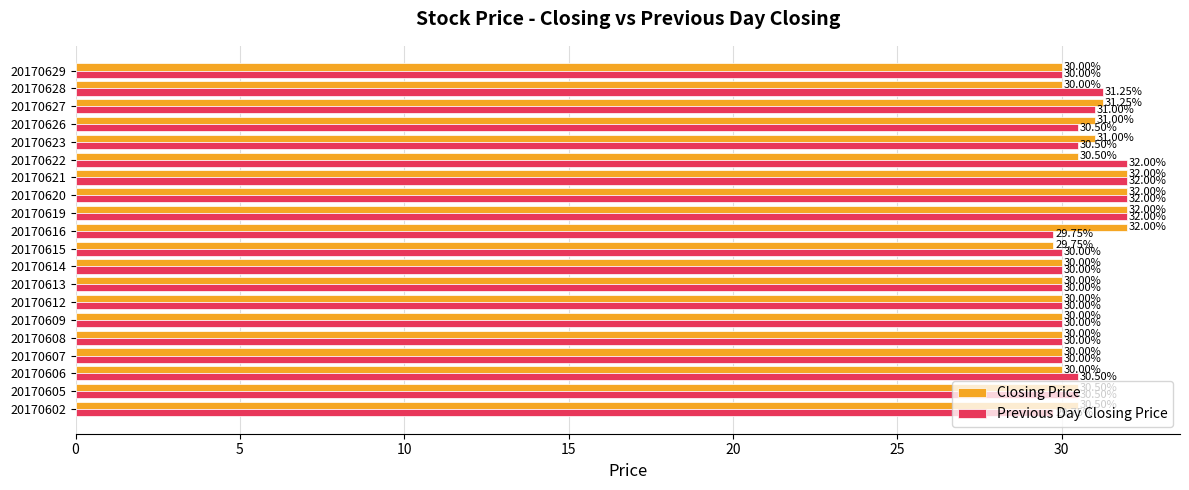

What is the highest value of the Closing Price series?

32.0